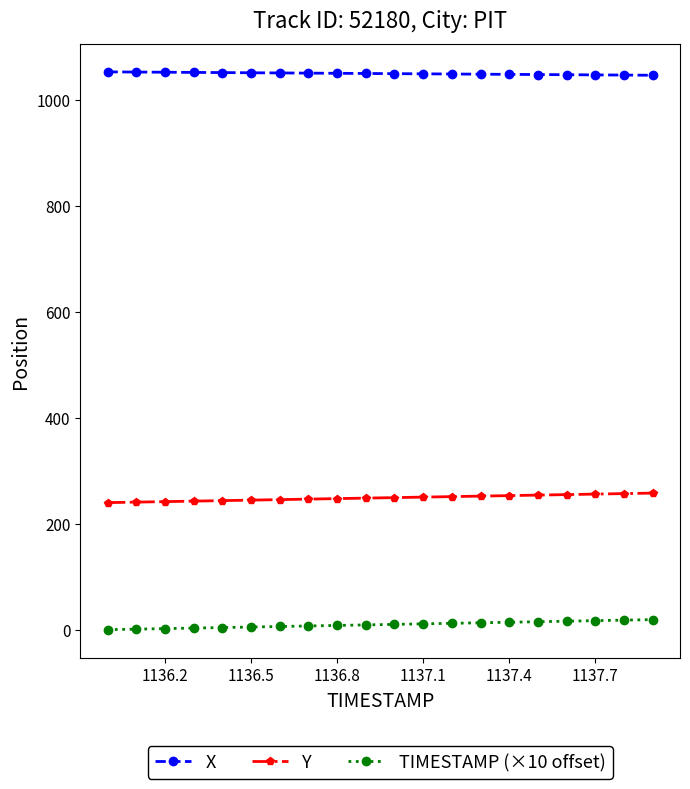

What is the average value of the X series?

1049.5